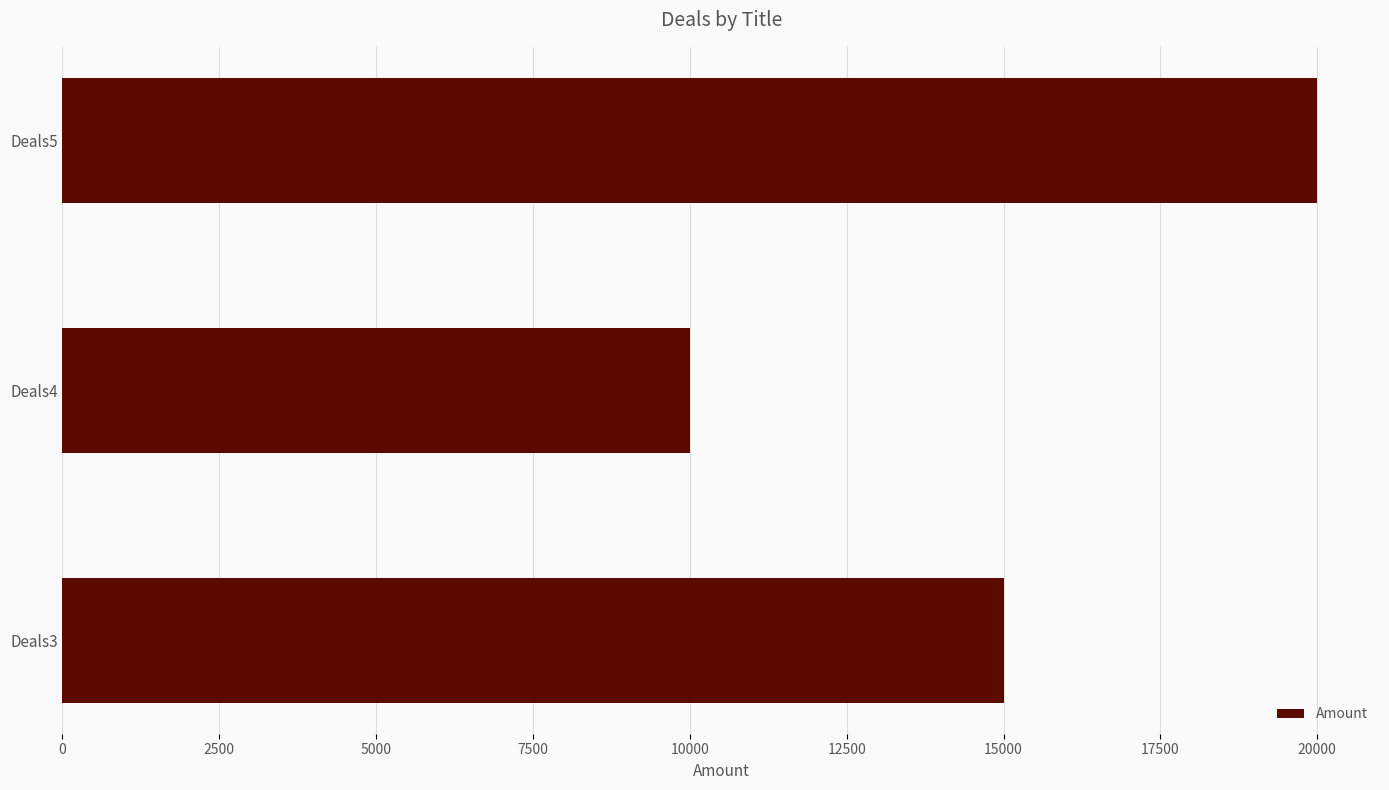

What is the minimum value shown in the chart?

10000